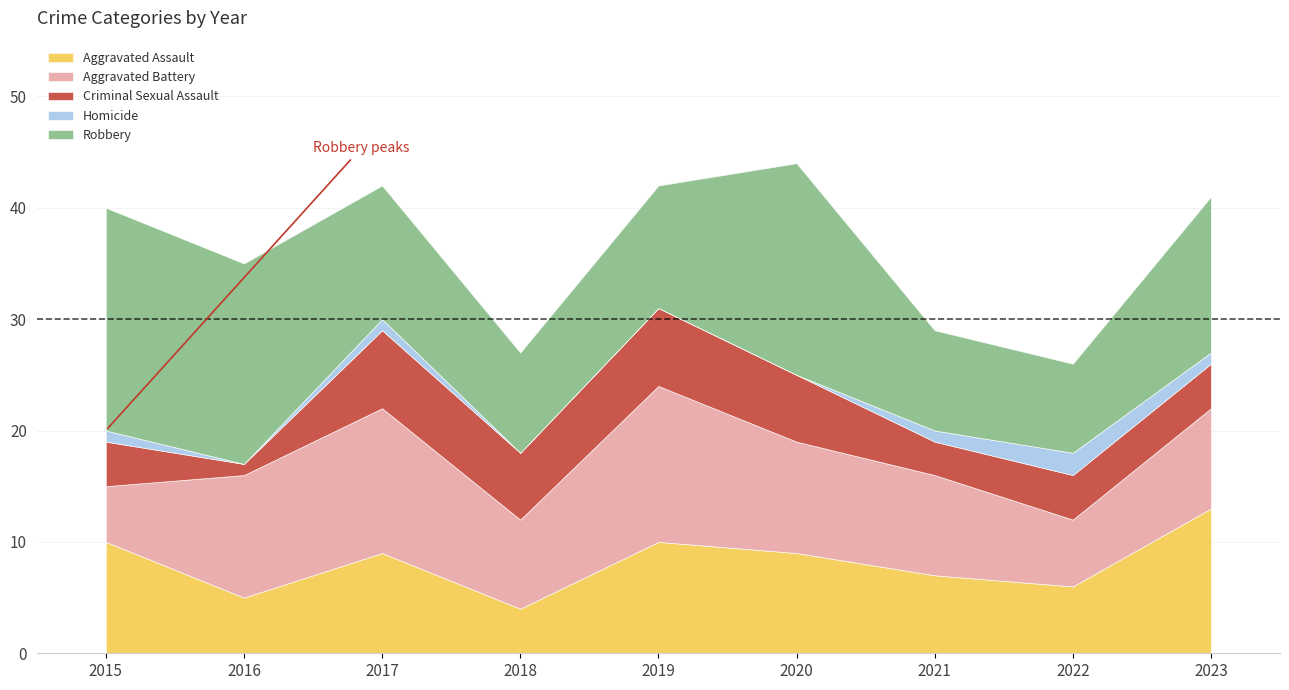

What is the approximate value of Aggravated Battery at 2016?

11